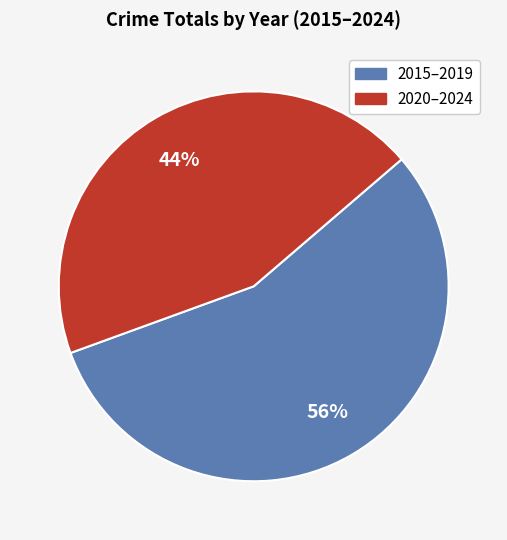

True or false: 2020–2024 accounts for 44% of the total.

True